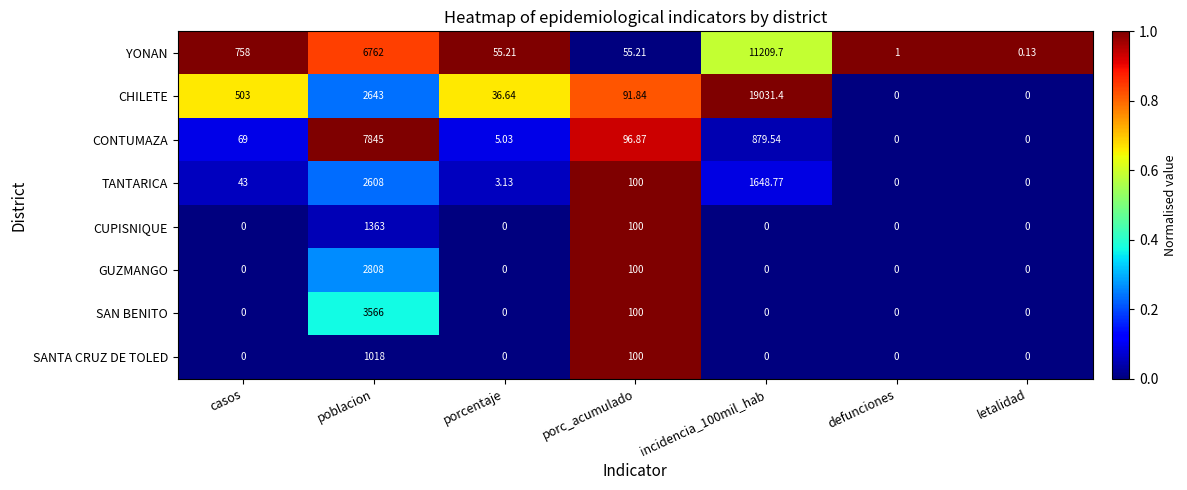

Is the value of CONTUMAZA at letalidad greater than the value of GUZMANGO at porc_acumulado?

No